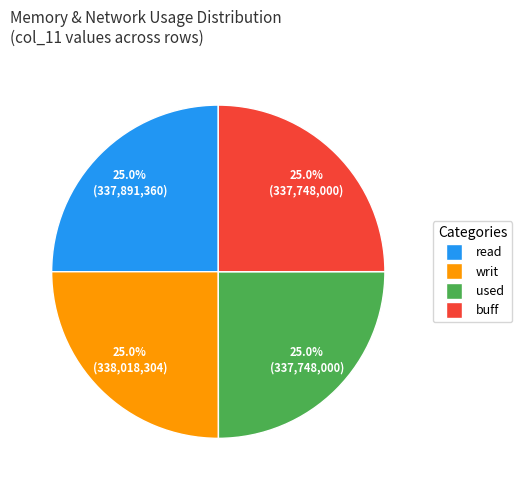

Does any single category account for the majority?

No